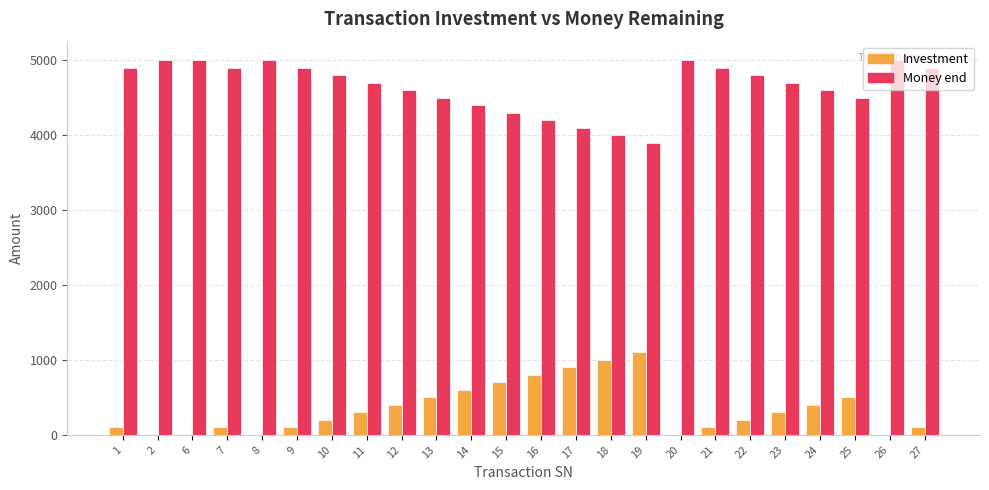

What is the maximum value for Money end?

5000